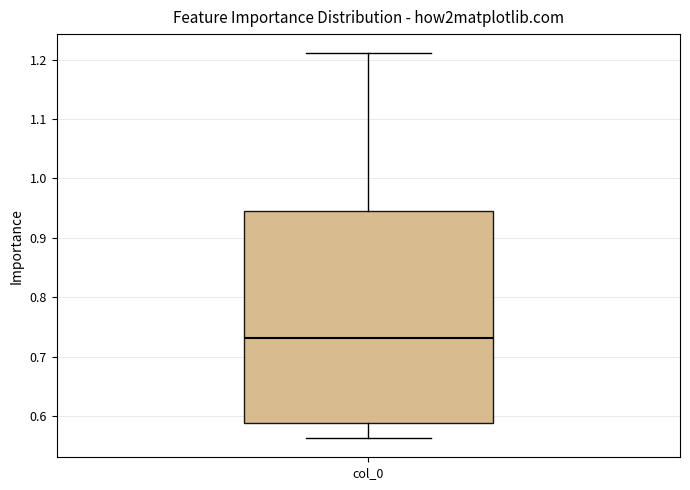

Where does the lower whisker of the box for col_0 end on the y-axis? The values are not printed on the chart, so give them approximately, as read against the axis.

0.56